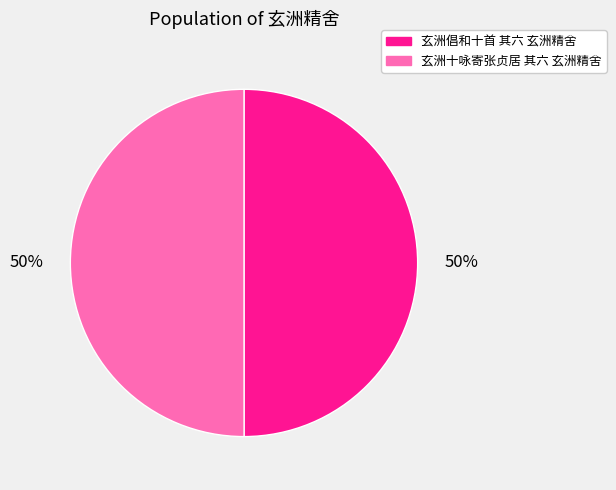

Approximately how many times larger is the value at 玄洲十咏寄张贞居 其六 玄洲精舍 compared to 玄洲倡和十首 其六 玄洲精舍?

1.0